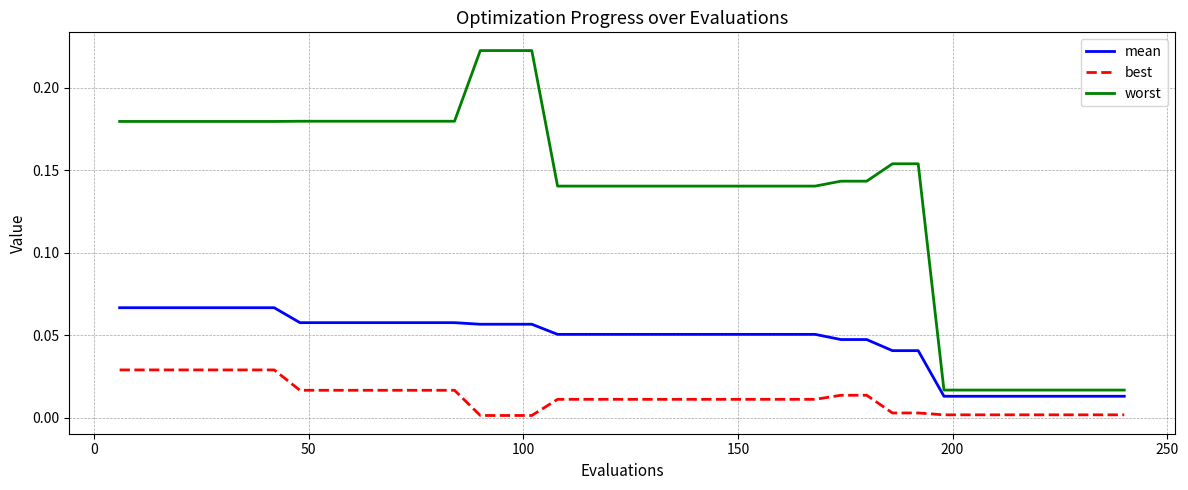

True or false: best and worst cross at least once.

False